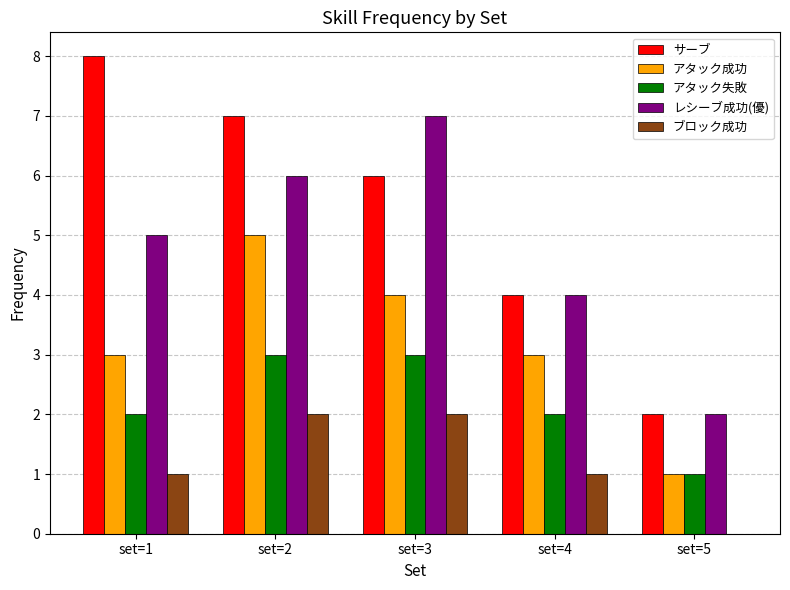

How many groups of bars are there?

5